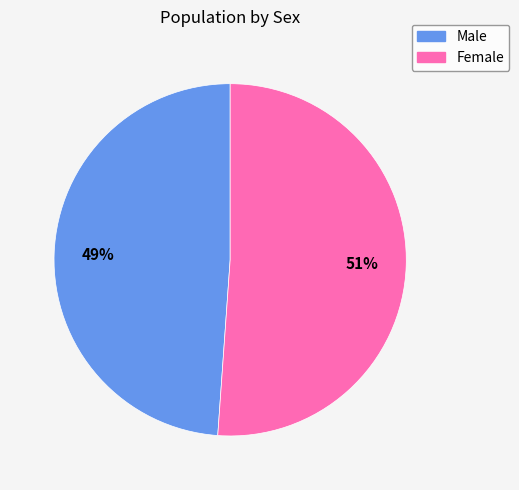

What is the largest slice in the pie chart?

Female